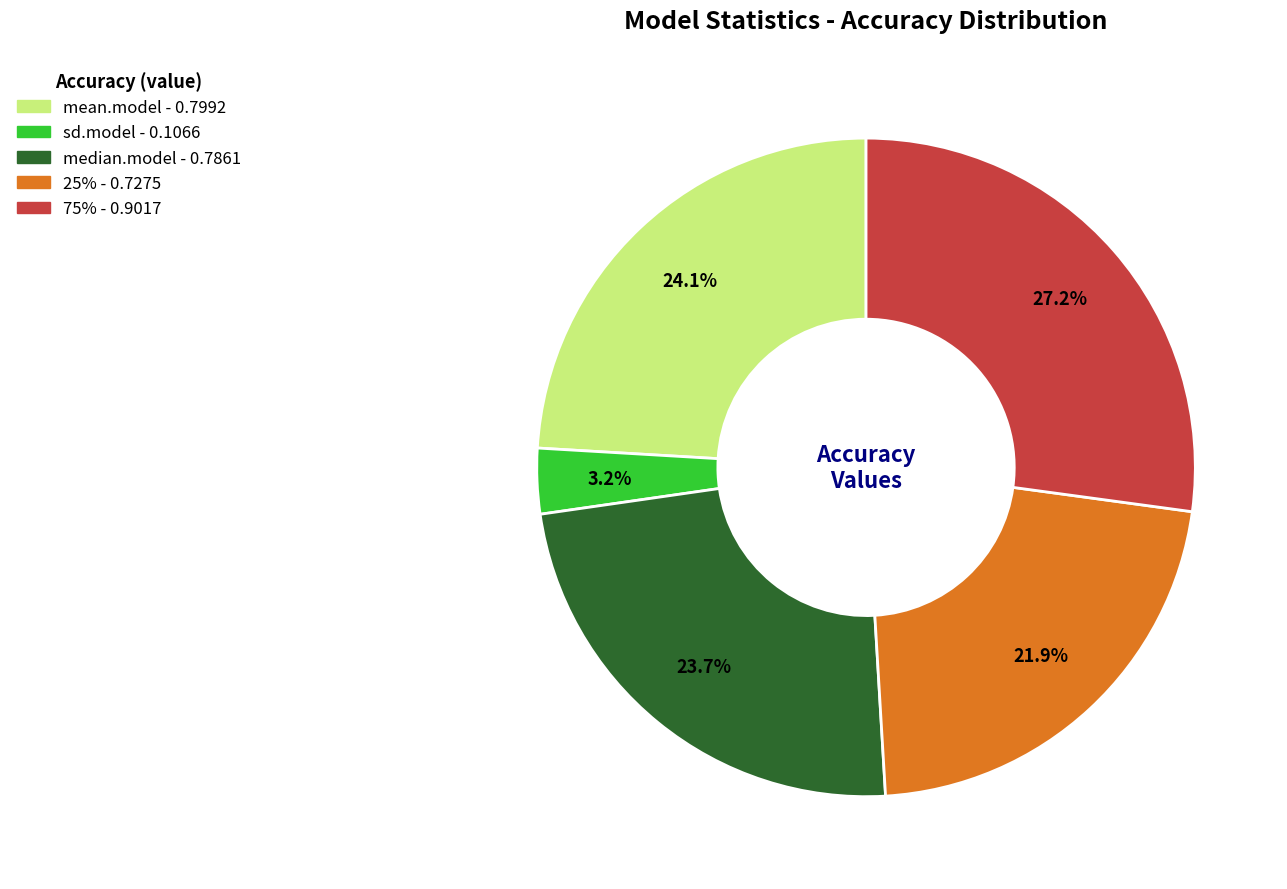

What portion of the pie excludes 75%?

72.8%